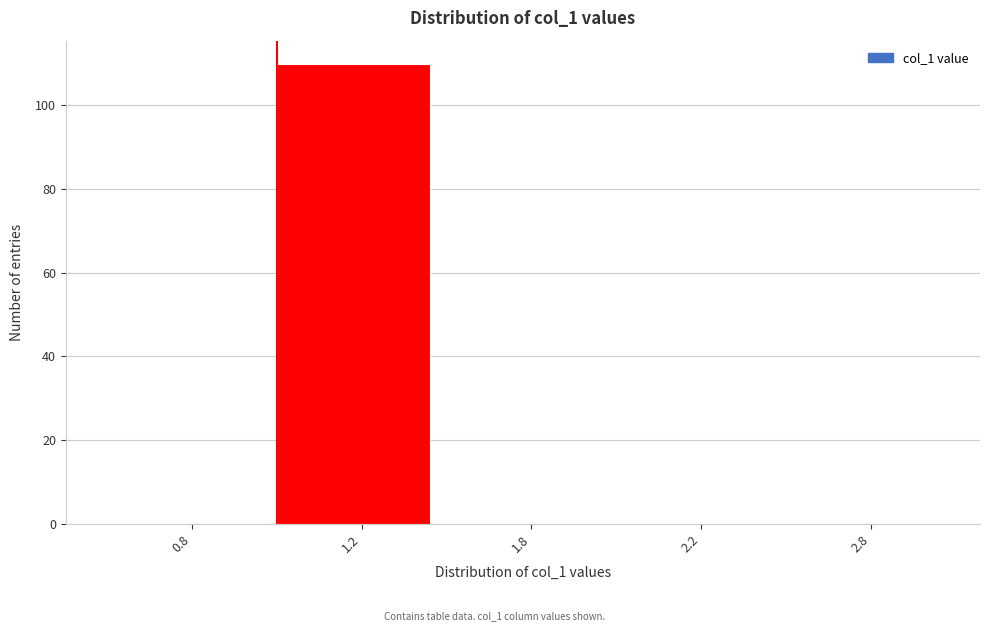

Reading left to right, extract all data points from this chart.

0.8=0	1.2=110	1.8=0	2.2=0	2.8=0